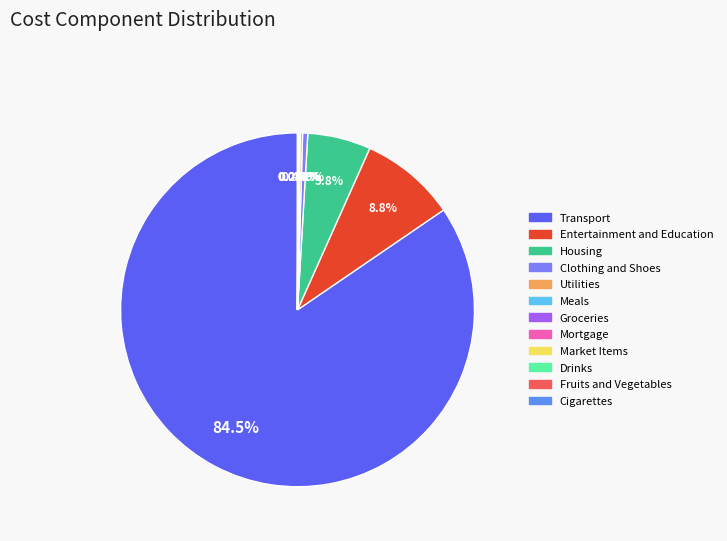

Combined, what portion of the pie is Clothing and Shoes and Transport?

85.0%